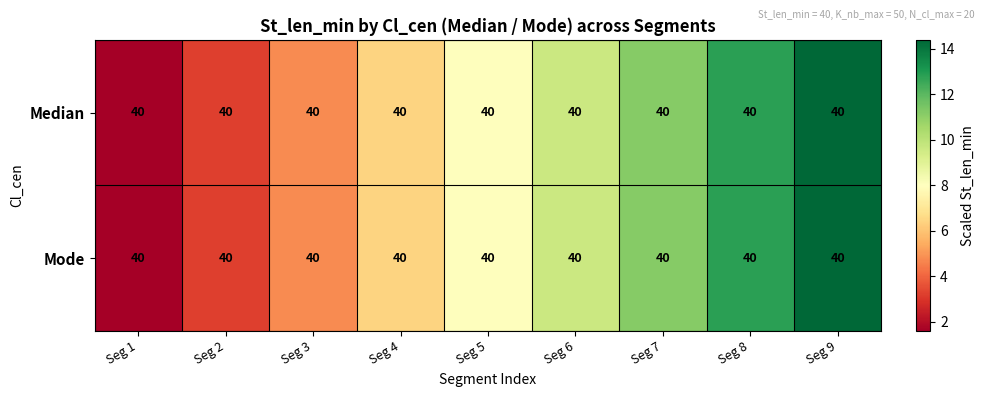

Where does the Median series first go above 8?

Seg 6